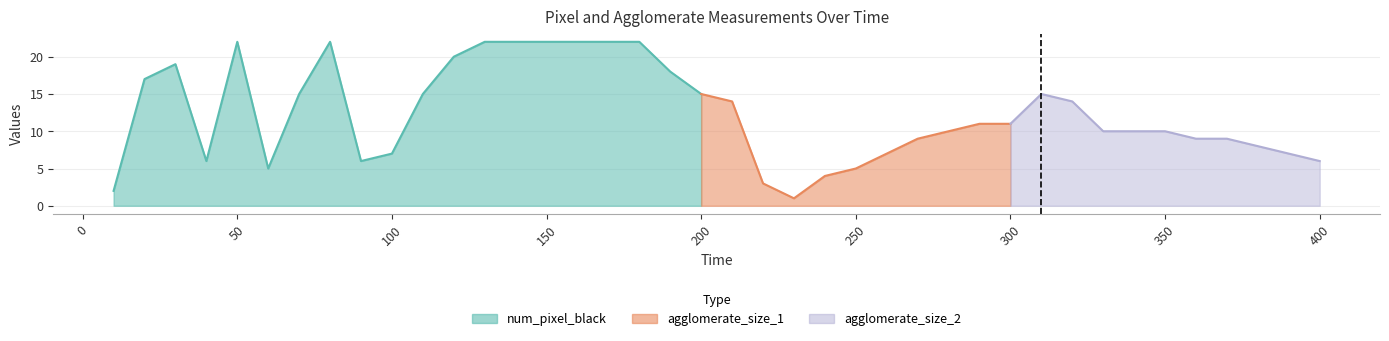

What are all the series names shown in the legend?

num_pixel_black, agglomerate_size_1, agglomerate_size_2